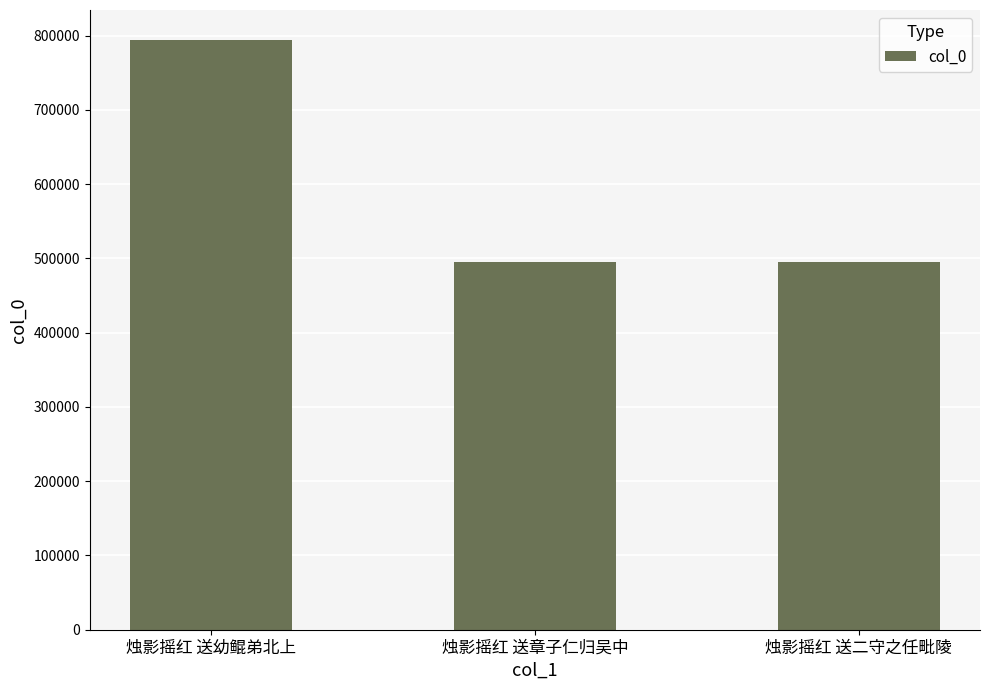

How many bars are there in total?

3